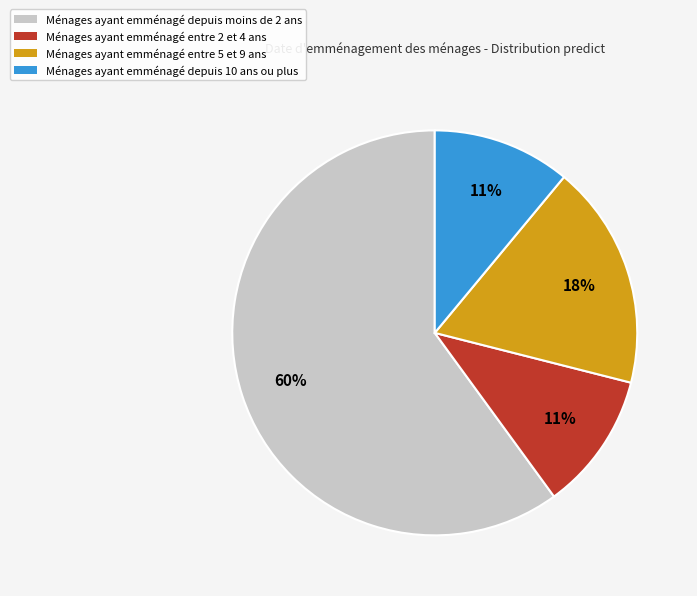

How many slices are in this pie chart?

4